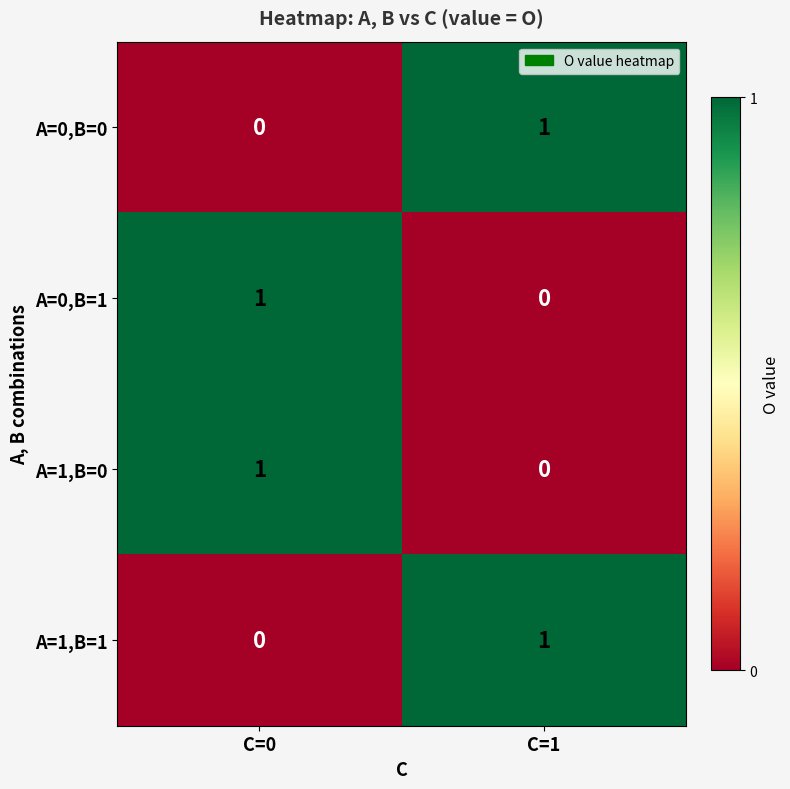

The A=1,B=1 series shows -1 at C=0. True or false?

False